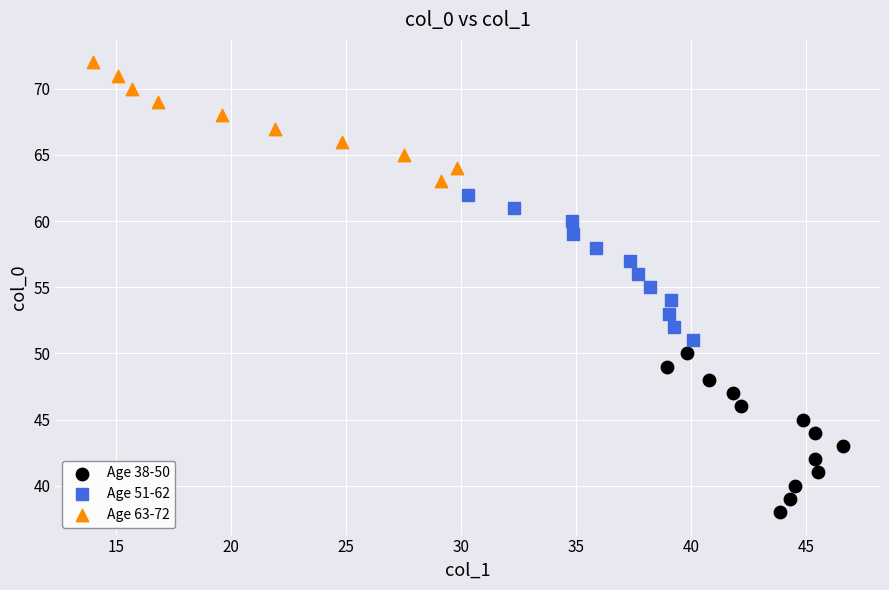

Which series contains the lowest Y value?

Age 38-50